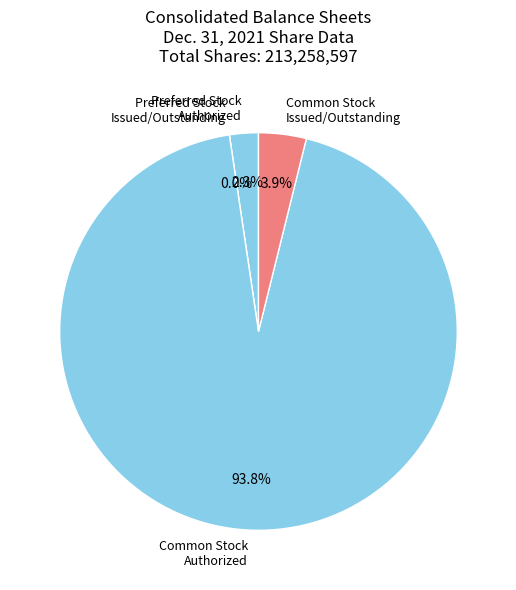

What percentage do Common Stock
Issued/Outstanding and Preferred Stock
Issued/Outstanding together represent?

3.9%